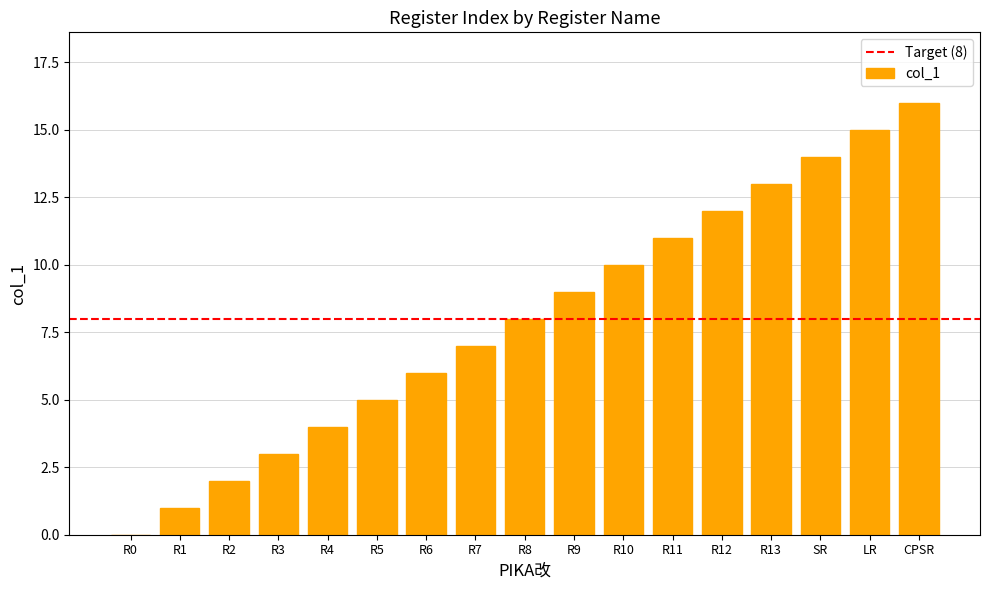

Are the bars grouped side by side (vs. stacked)?

No